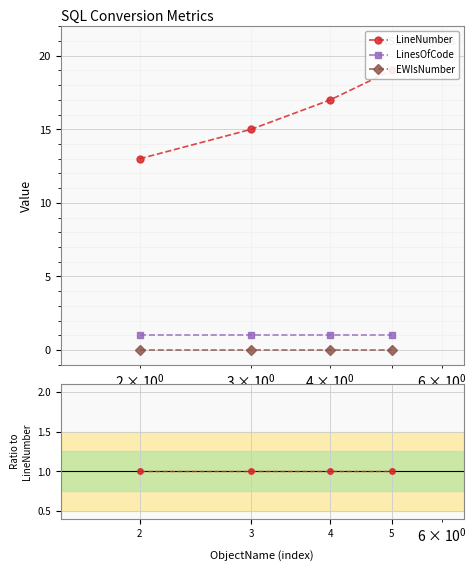

Which category has the lowest value in the EWIsNumber series?

2